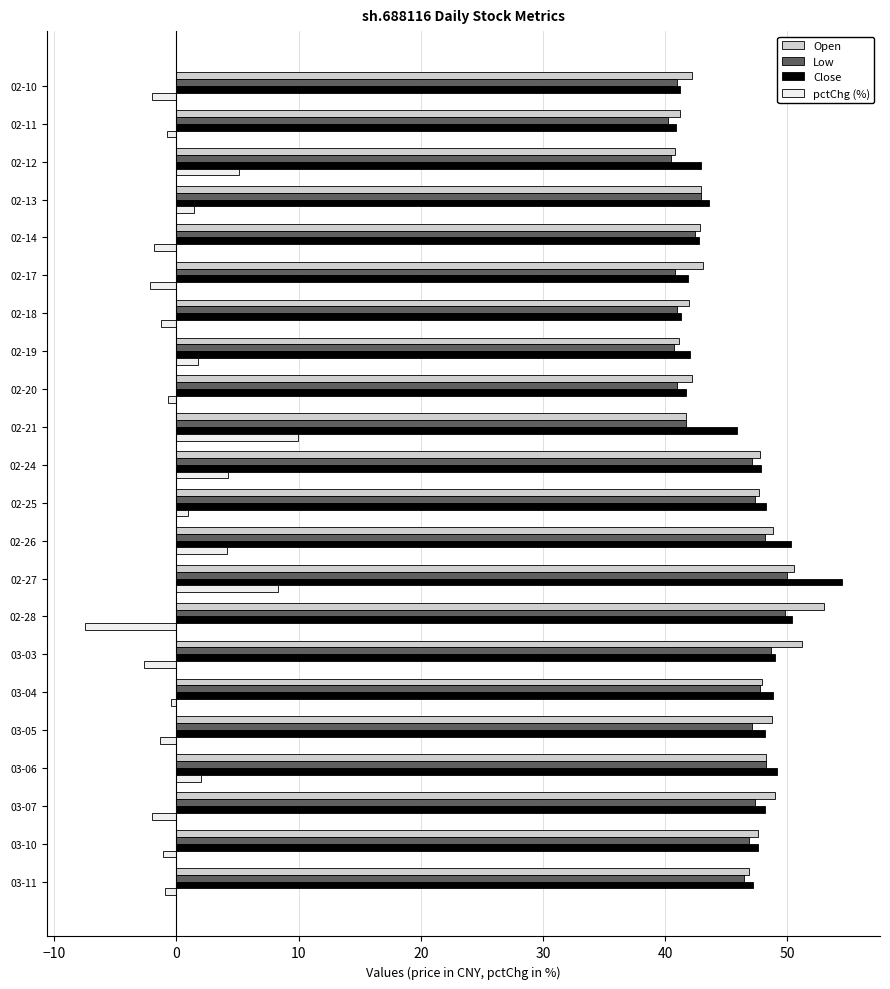

At which category is the sum across all series the highest?

02-27